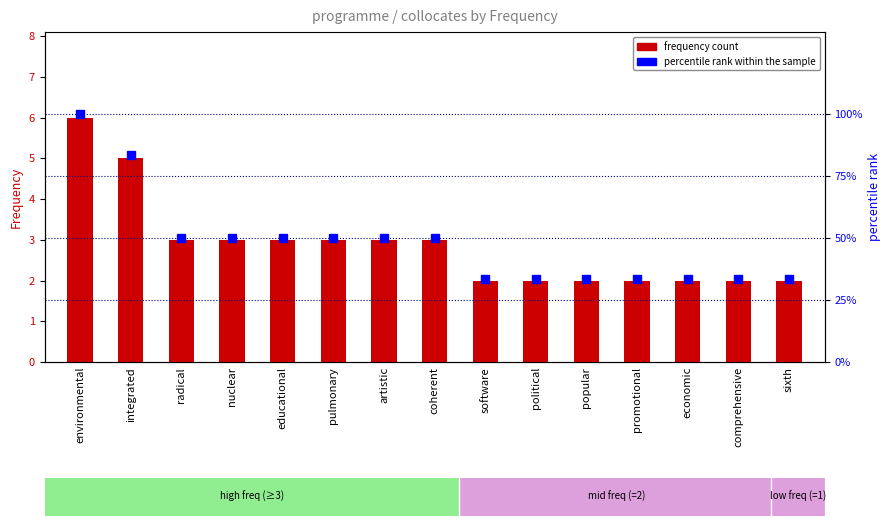

Between environmental and promotional, which is larger?

environmental